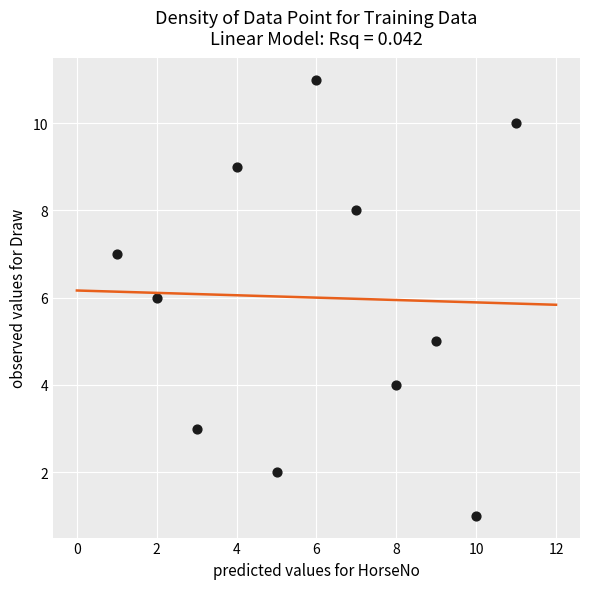

What is the range of Y values (max minus min)?

10